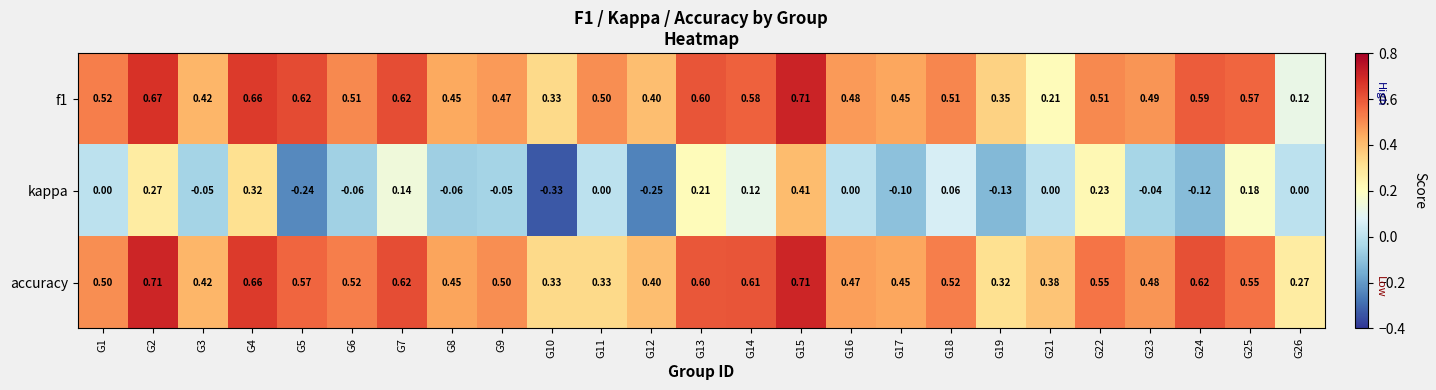

How many categories are shown in the chart?

25